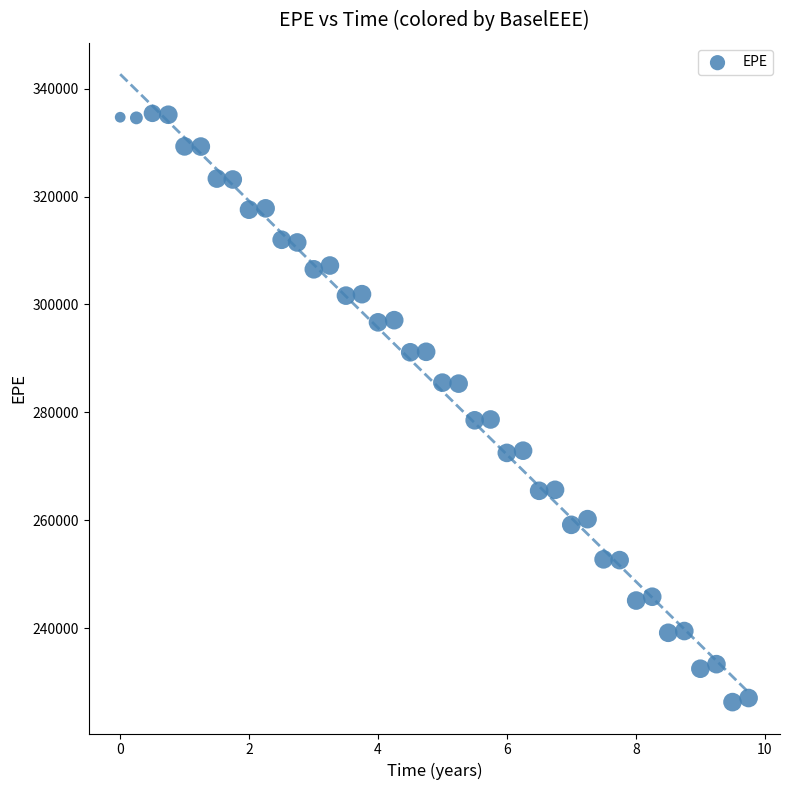

What is the range of Y values (max minus min)?

109129